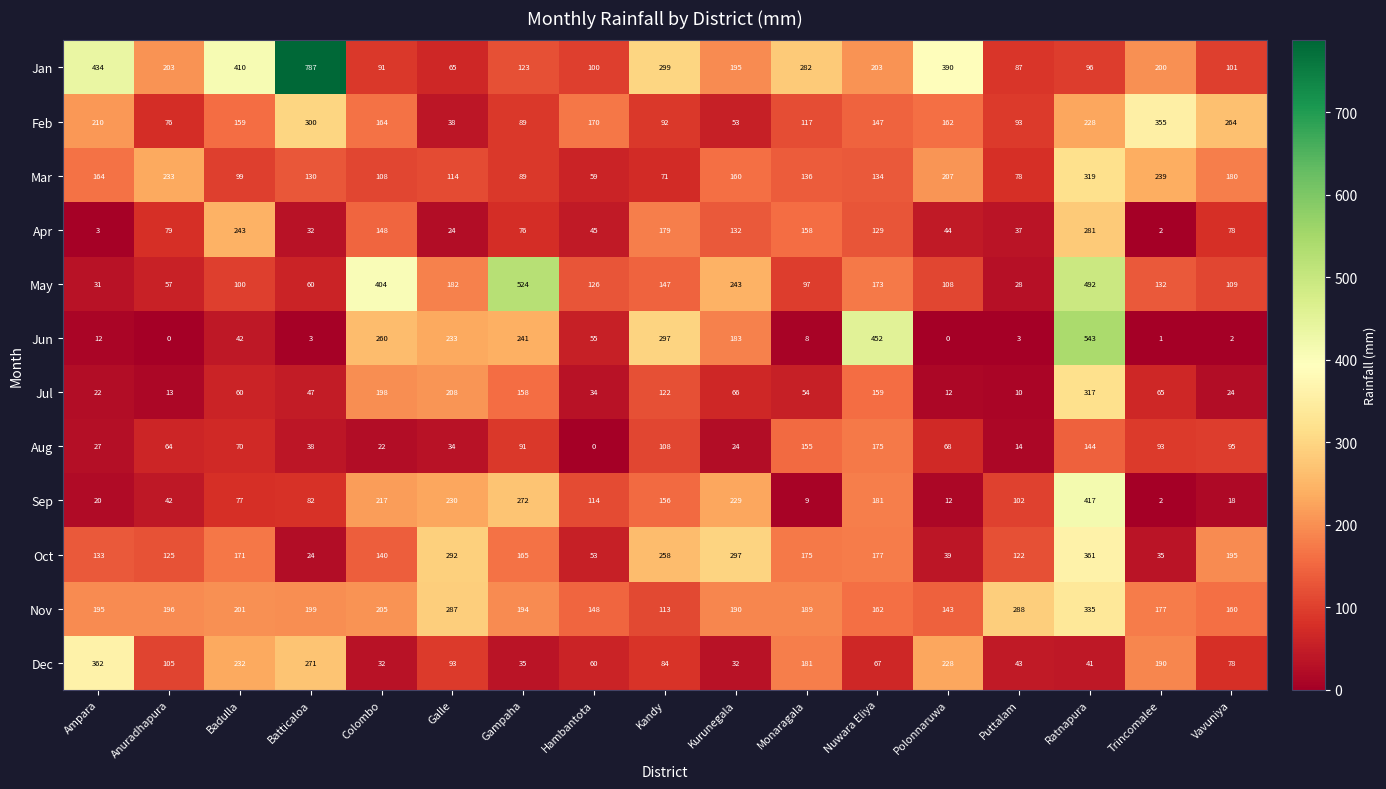

What is the difference between the Dec values at Polonnaruwa and Ampara?

134